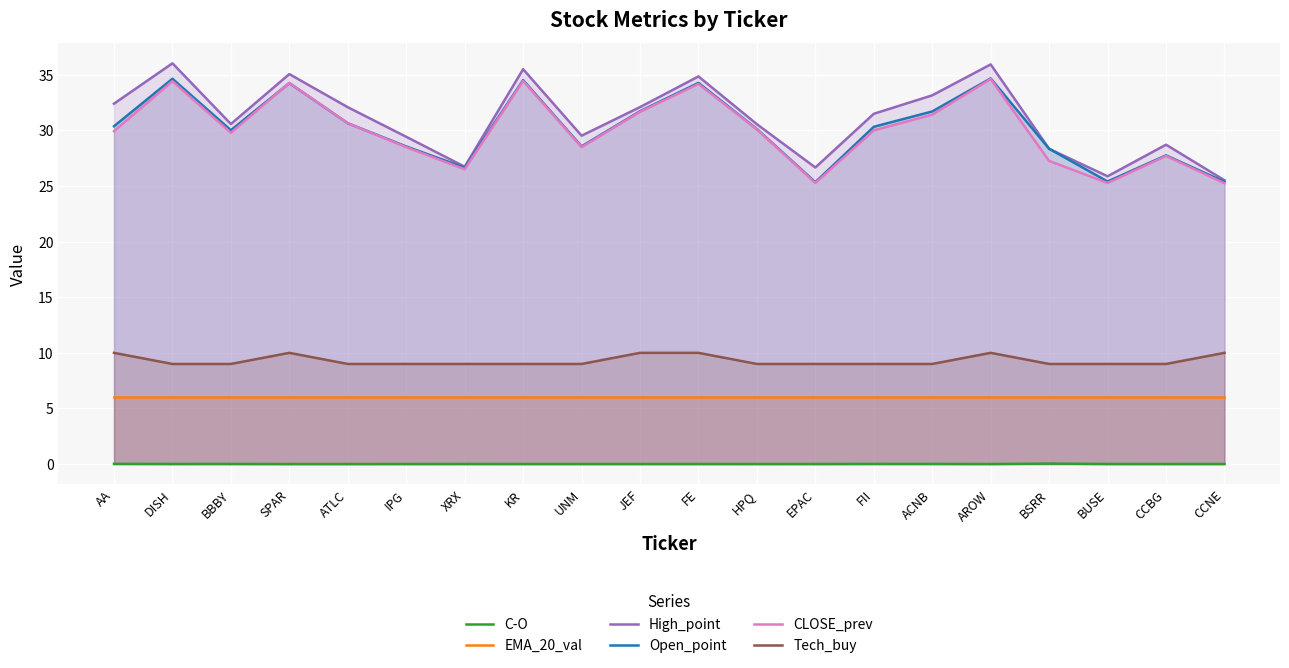

Reading right to left, transcribe all the data shown in this chart.

C-O: 0.0	0.0	0.0	0.0	0.0	0.0	0.0	0.0	0.0	0.0	0.0	0.0	0.0	0.0	0.0	0.0	-0.0	0.0	0.0	0.0
EMA_20_val: 6.0	6.0	6.0	6.0	6.0	6.0	6.0	6.0	6.0	6.0	6.0	6.0	6.0	6.0	6.0	6.0	6.0	6.0	6.0	6.0
High_point: 25.5	28.7	25.9	28.4	35.9	33.2	31.5	26.7	30.6	34.9	32.1	29.5	35.5	26.7	29.4	32.1	35.1	30.6	36.0	32.4
Open_point: 25.4	27.8	25.4	28.4	34.7	31.7	30.3	25.4	30.1	34.3	31.7	28.6	34.5	26.7	28.6	30.6	34.3	30.0	34.6	30.4
CLOSE_prev: 25.2	27.7	25.3	27.3	34.6	31.4	30.0	25.3	30.1	34.2	31.7	28.5	34.5	26.5	28.5	30.6	34.3	29.8	34.4	29.9
Tech_buy: 10.0	9.0	9.0	9.0	10.0	9.0	9.0	9.0	9.0	10.0	10.0	9.0	9.0	9.0	9.0	9.0	10.0	9.0	9.0	10.0